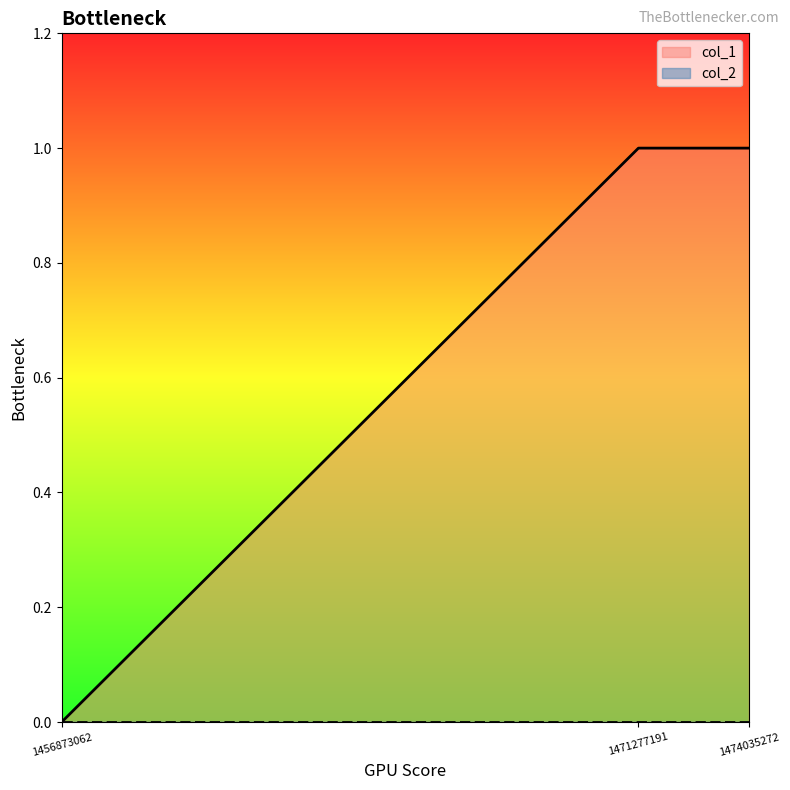

What is the difference between the values at 1456873062 and 1474035272?

1